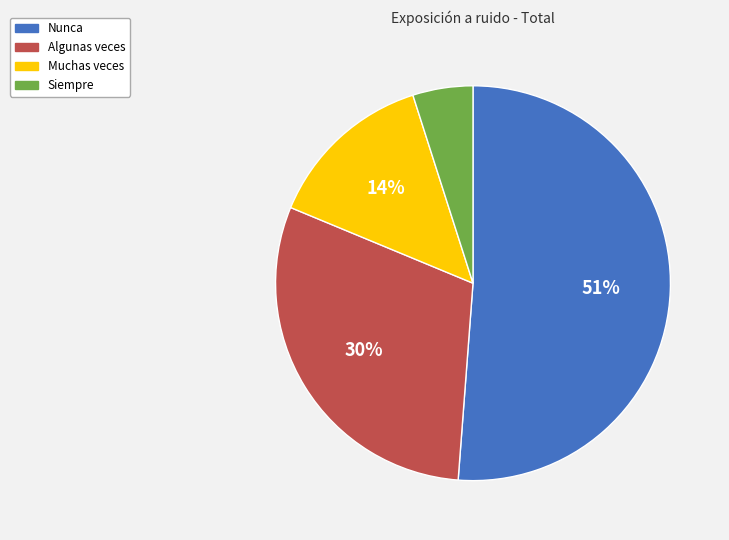

To the nearest percent, what is the difference between the Muchas veces and Siempre slice percentages?

9%